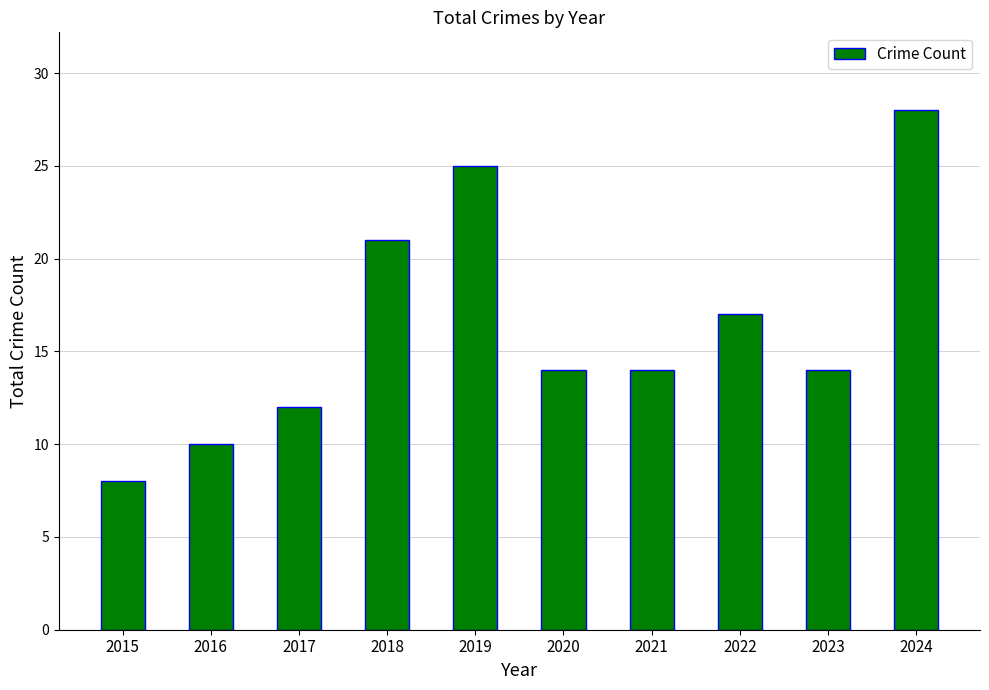

How many values are between 12 and 21?

6